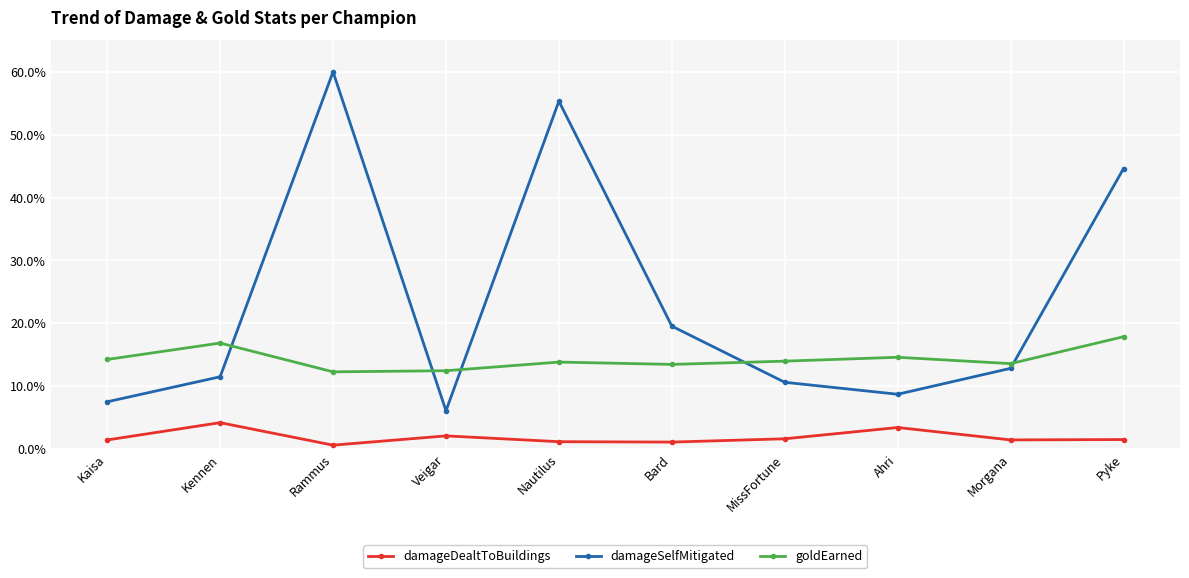

Does the chart have visible grid lines?

Yes